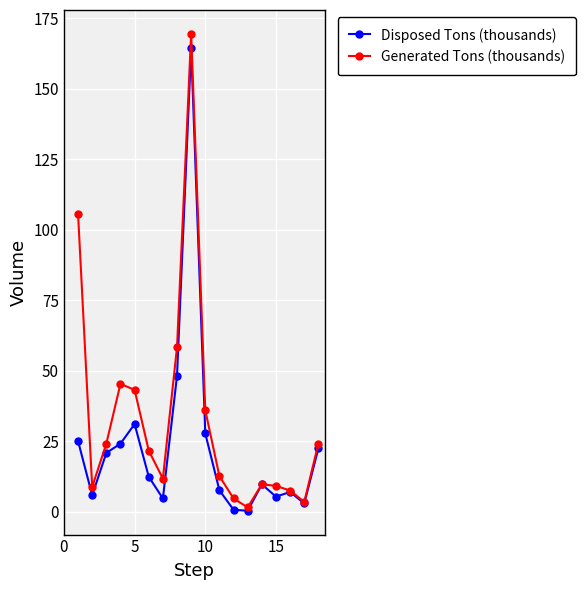

Rank the series by their average value, from lowest to highest.

Disposed Tons (thousands), Generated Tons (thousands)